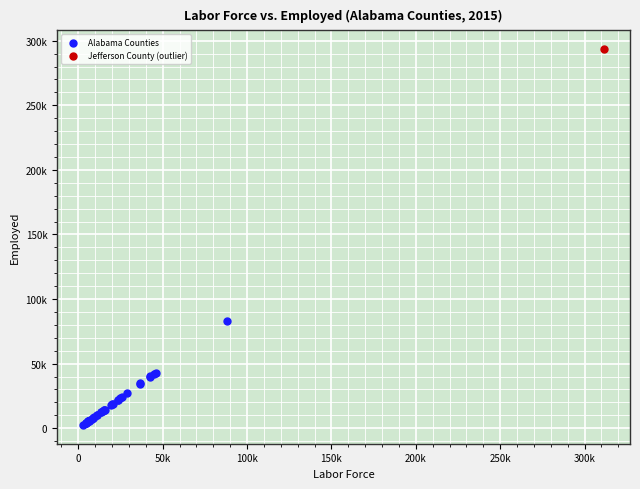

What are all the series names shown in the legend?

Alabama Counties, Jefferson County (outlier)